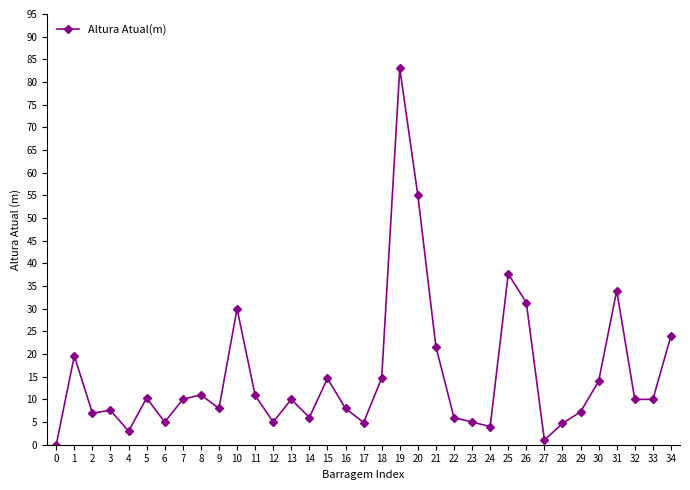

What is the difference between the values at 18 and 20?

40.3